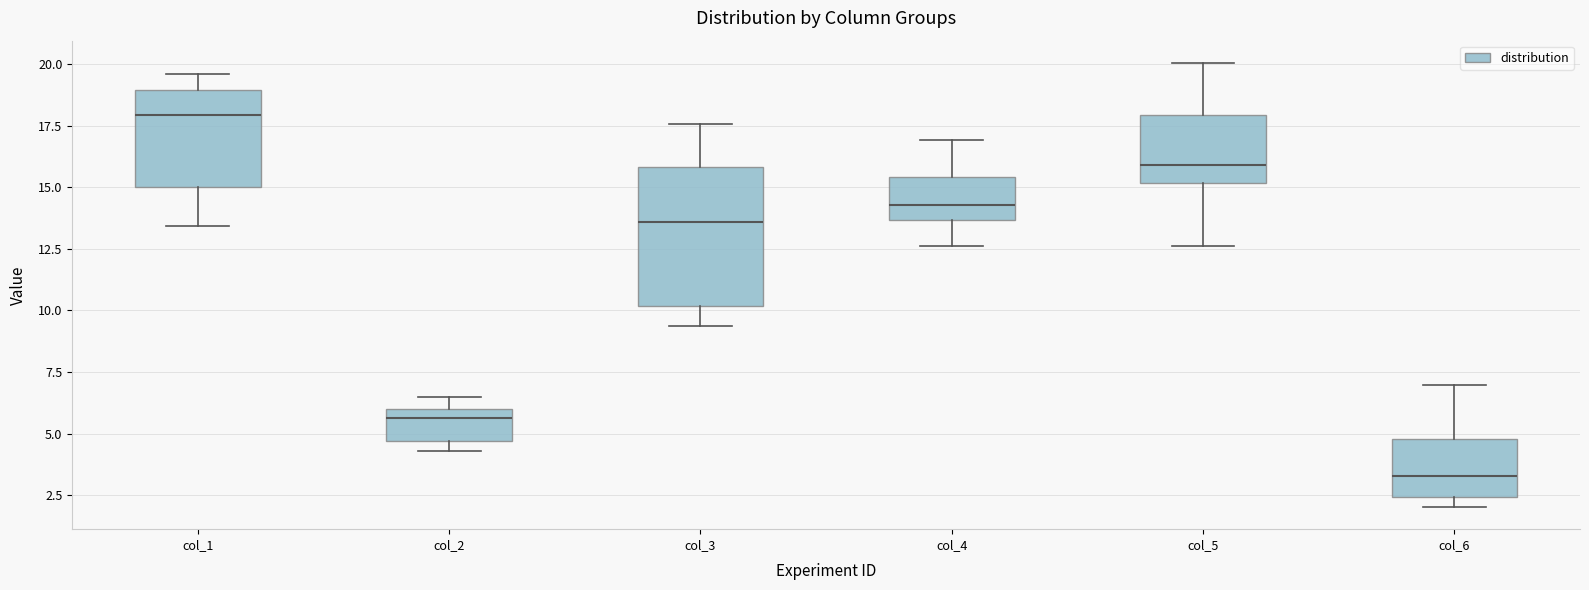

Reading left to right, transcribe this box plot: for each box, give where its median line is, the range the box spans, and where its two whiskers end, as read against the y-axis. The values are not printed on the chart, so give them approximately, as read against the axis.

col_1: median 18.0, box 15.0 to 19.0, whiskers 13.5 to 19.5
col_2: median 5.5, box 4.5 to 6.0, whiskers 4.5 (just below the box's lower edge) to 6.5
col_3: median 13.5, box 10.0 to 16.0, whiskers 9.5 to 17.5
col_4: median 14.5, box 13.5 to 15.5, whiskers 12.5 to 17.0
col_5: median 16.0, box 15.0 to 18.0, whiskers 12.5 to 20.0
col_6: median 3.5, box 2.5 to 5.0, whiskers 2.0 to 7.0